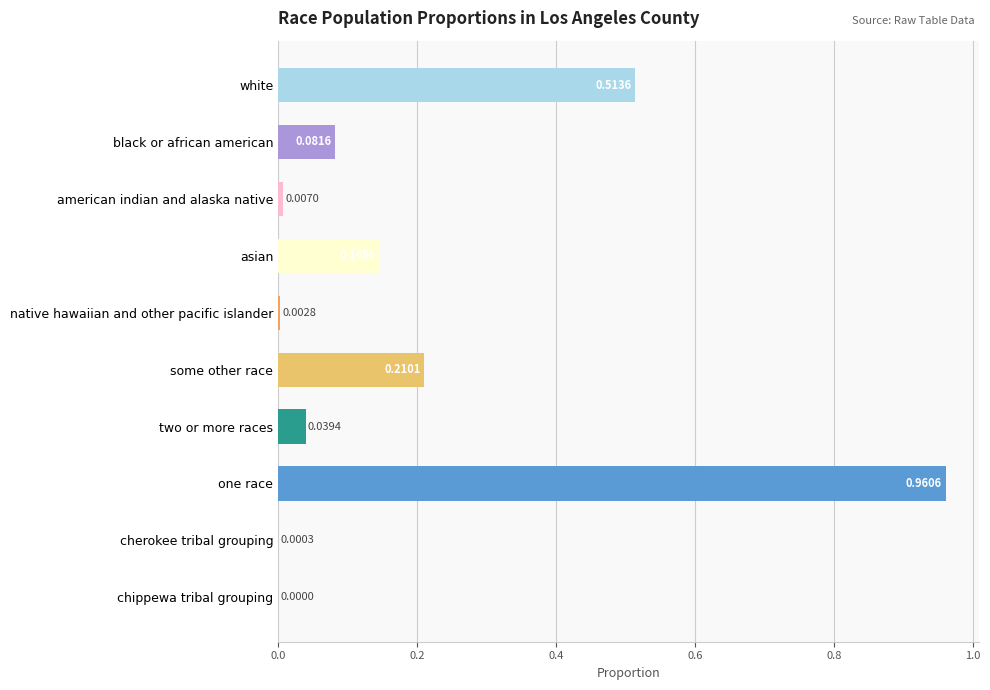

What is the change in value from one race to cherokee tribal grouping?

-1.0